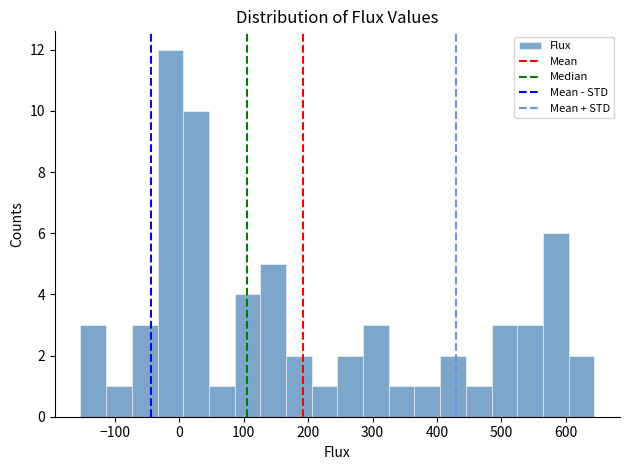

Around what value on the x-axis is the tallest bar? Give the approximate position of its centre, as read against the axis.

-10